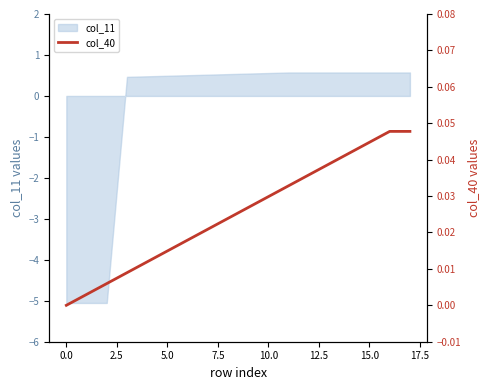

Count the number of values greater than 0.

17